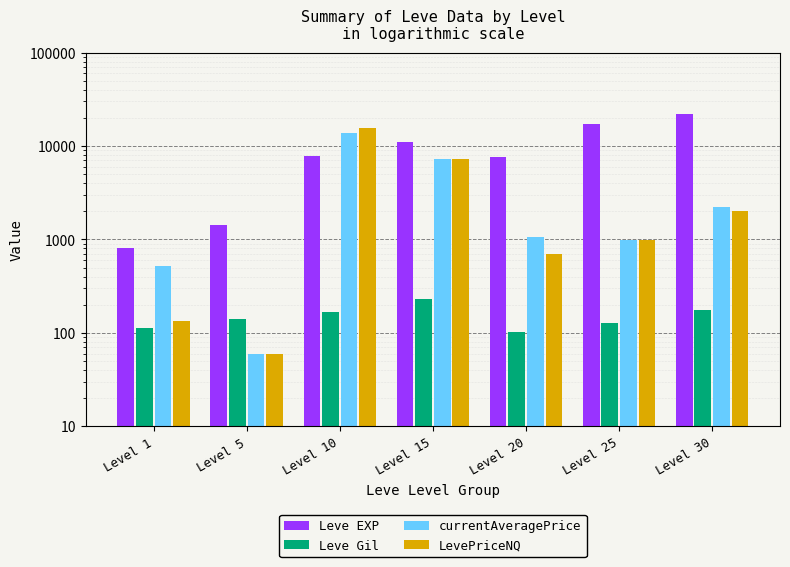

Where does the LevePriceNQ series first go above 980?

Level 10